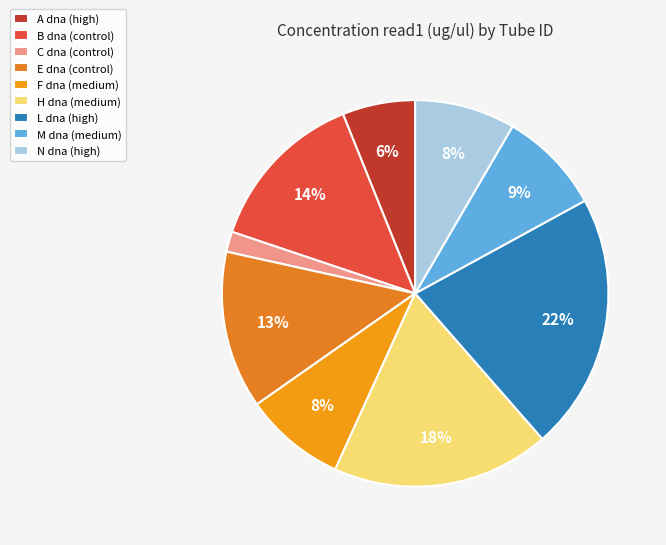

To the nearest percent, what percentage of the pie is L dna (high)?

22%